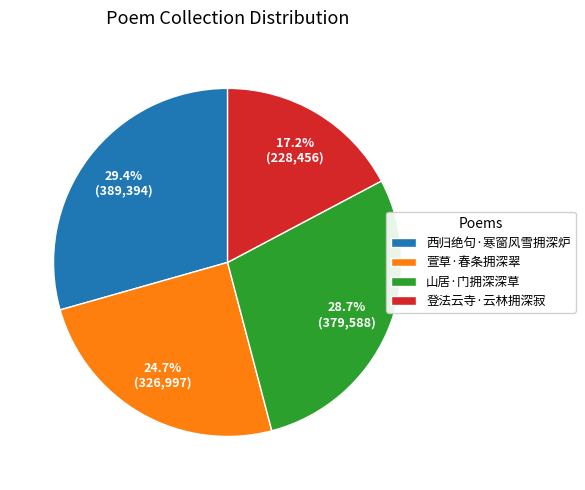

Does 登法云寺·云林拥深寂 represent more than half of the total?

No